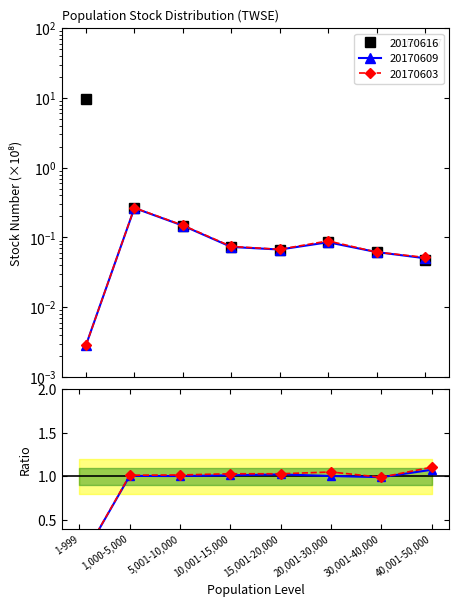

After their last crossing, which series has the higher values: 20170603 / 20170616 or 20170609 / 20170616?

20170603 / 20170616